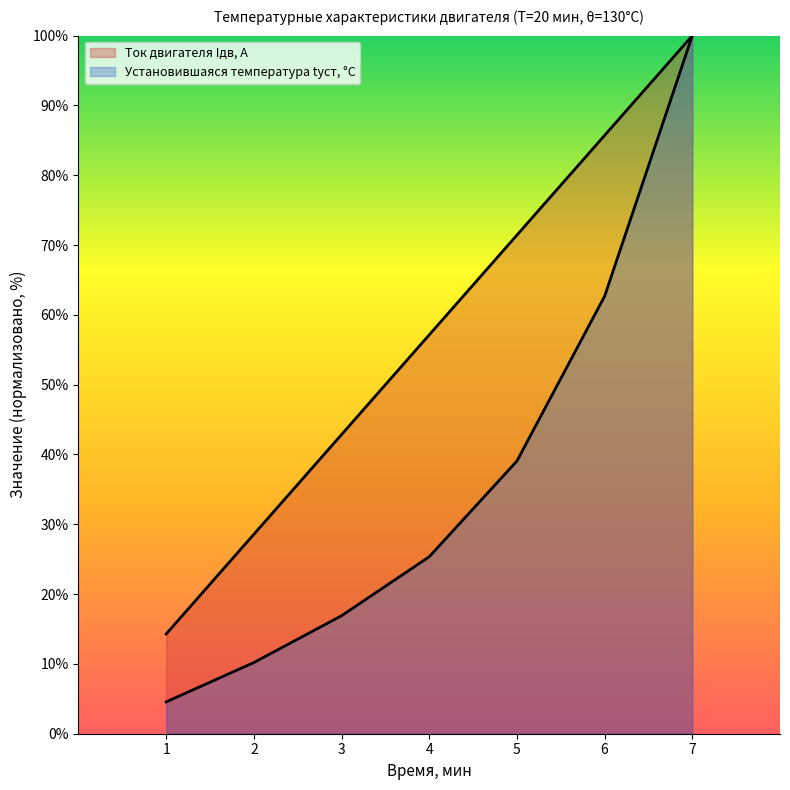

The Ток двигателя Iдв, А series shows 57.1 at 4. True or false?

True